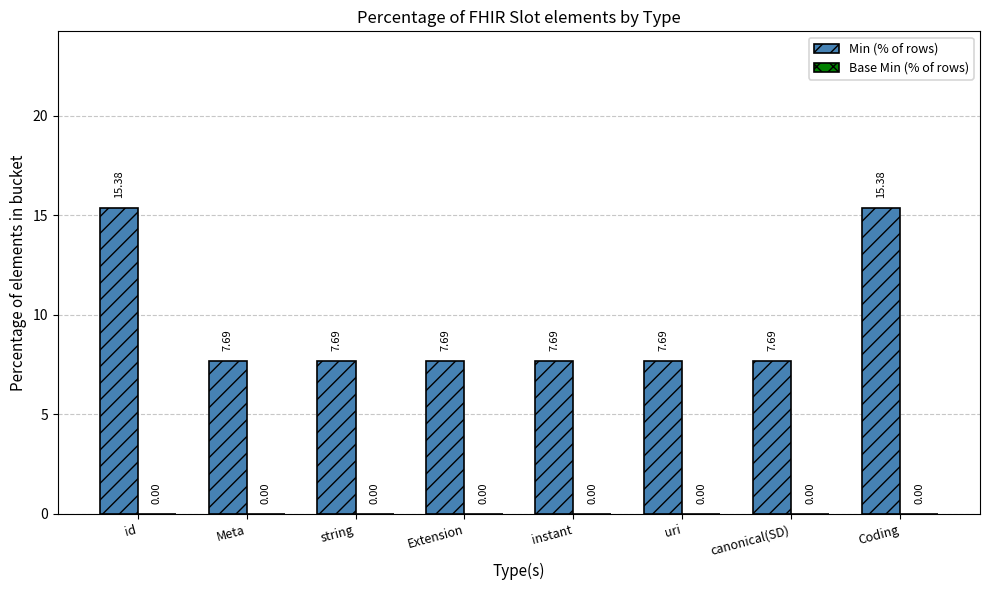

Between id and canonical(SD), which is larger?

id